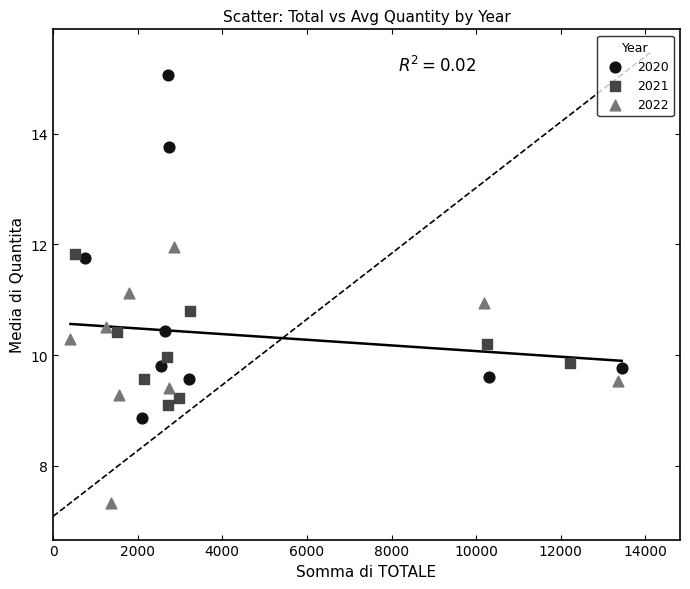

What are all the series names shown in the legend?

2020, 2021, 2022